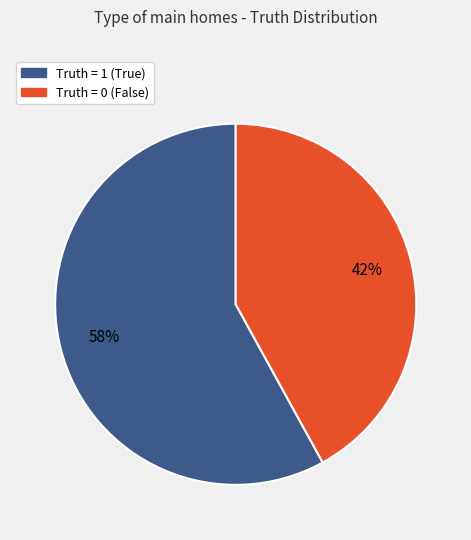

Is there any slice that represents more than half of the pie?

Yes